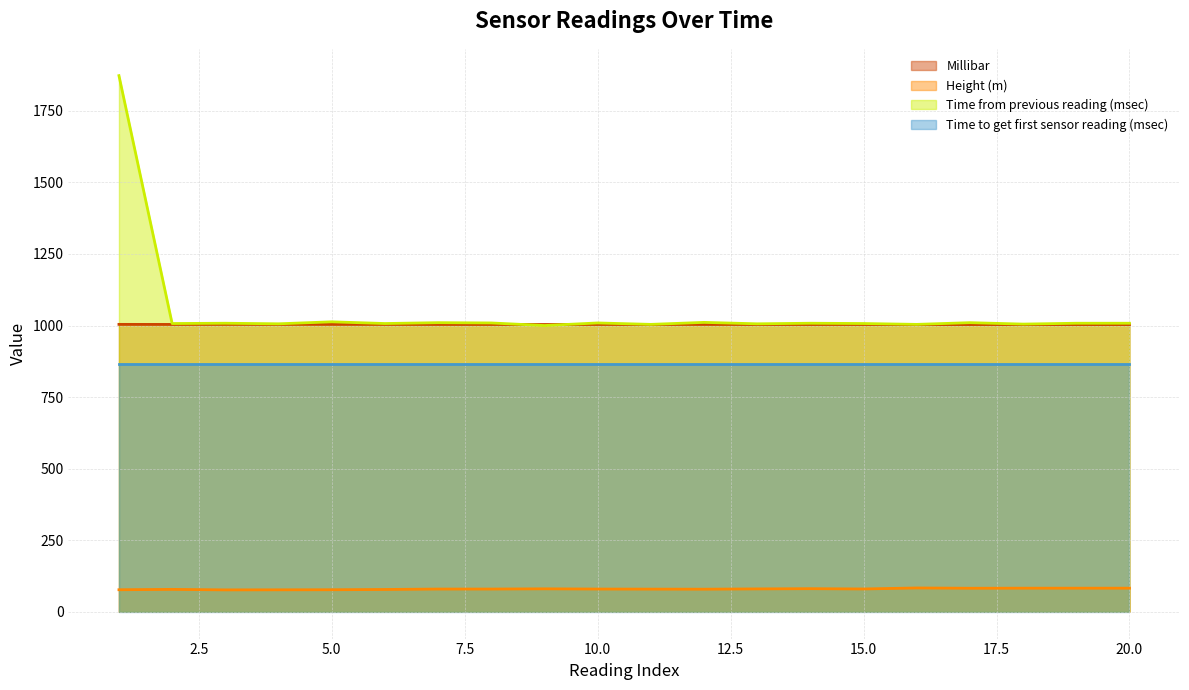

Which series has the largest range (max minus min)?

Time from previous reading (msec)